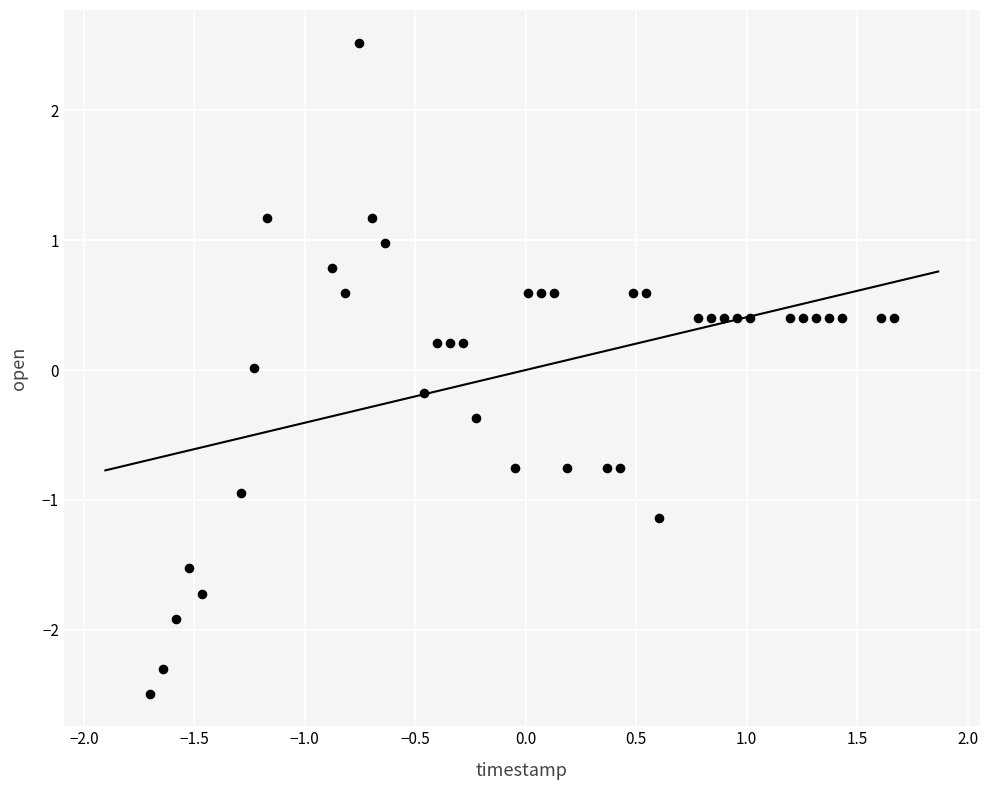

What is the range of X values (max minus min)?

3.4